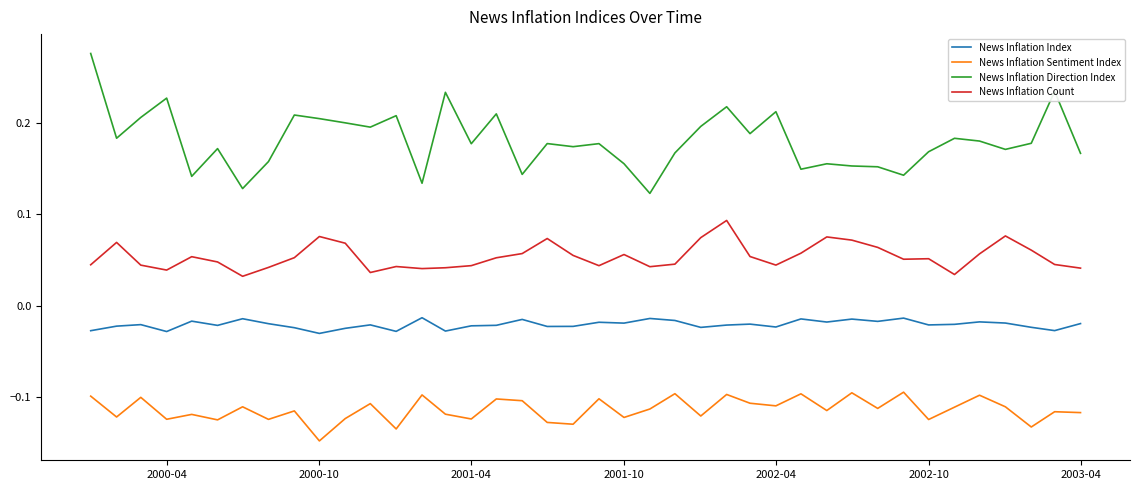

True or false: News Inflation Sentiment Index and News Inflation Index cross at least once.

False